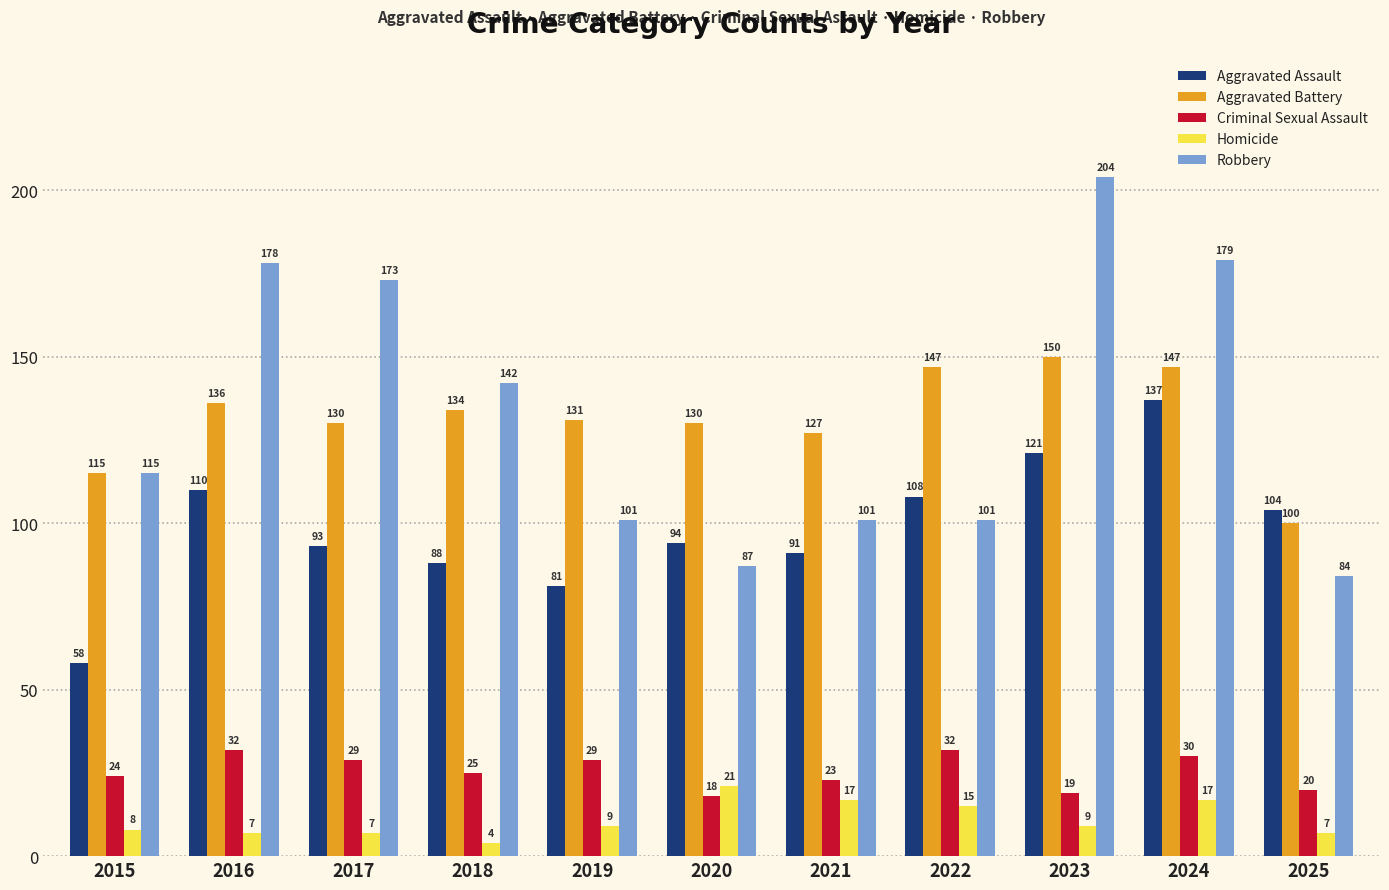

What is the sum of all Aggravated Battery values?

1447